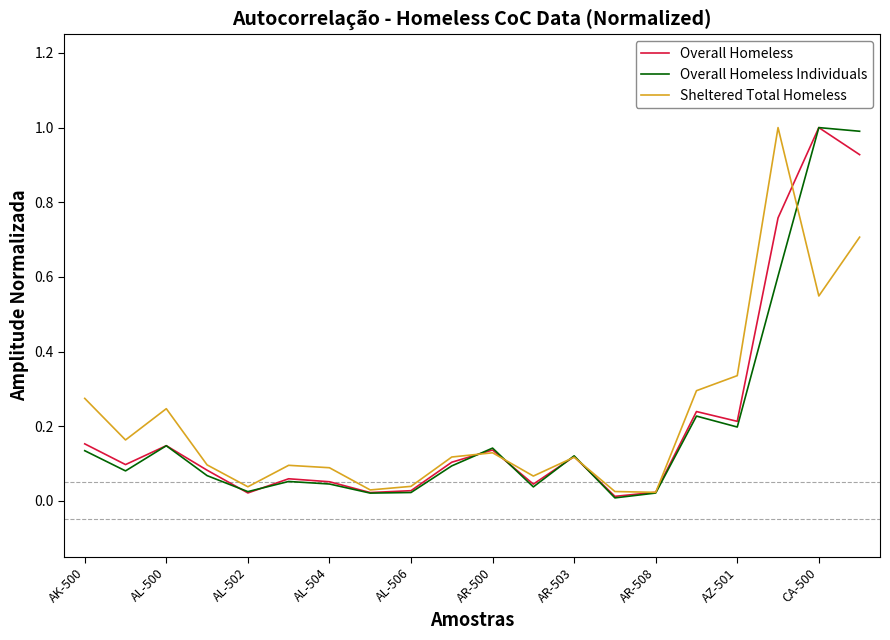

What are all the series names shown in the legend?

Overall Homeless, Overall Homeless Individuals, Sheltered Total Homeless